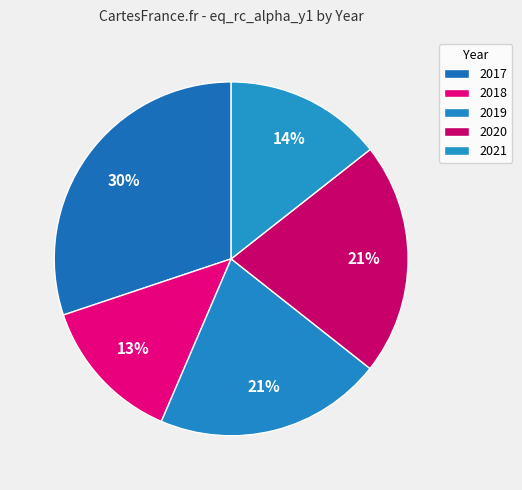

What percentage do 2019 and 2020 together represent?

42.1%